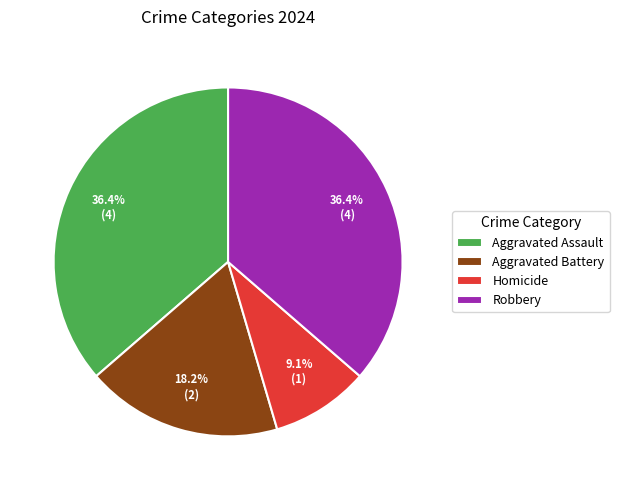

Which slice is the smallest?

Homicide